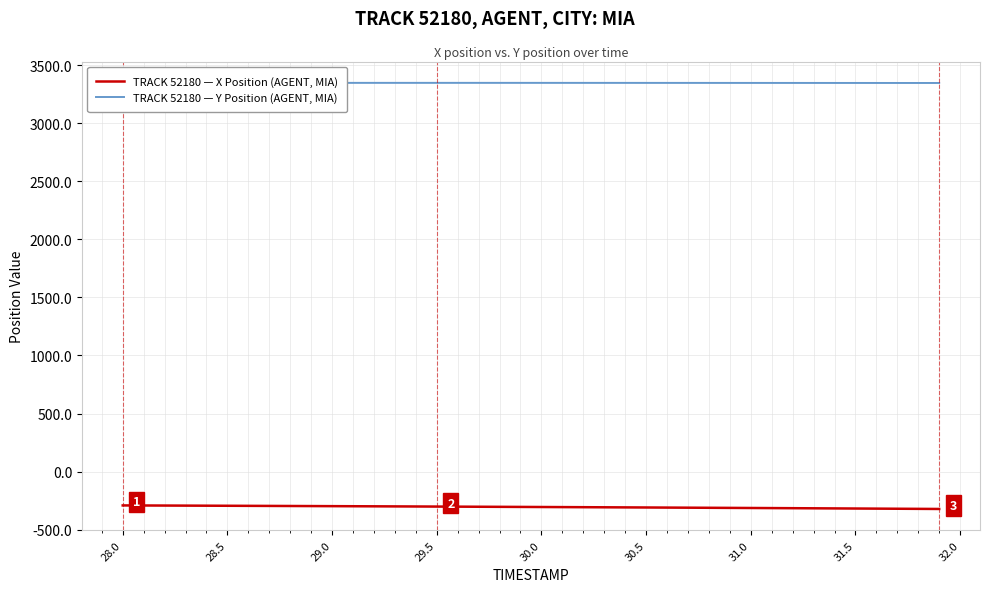

What is the lowest value of the TRACK 52180 — X Position (AGENT, MIA) series?

-322.4